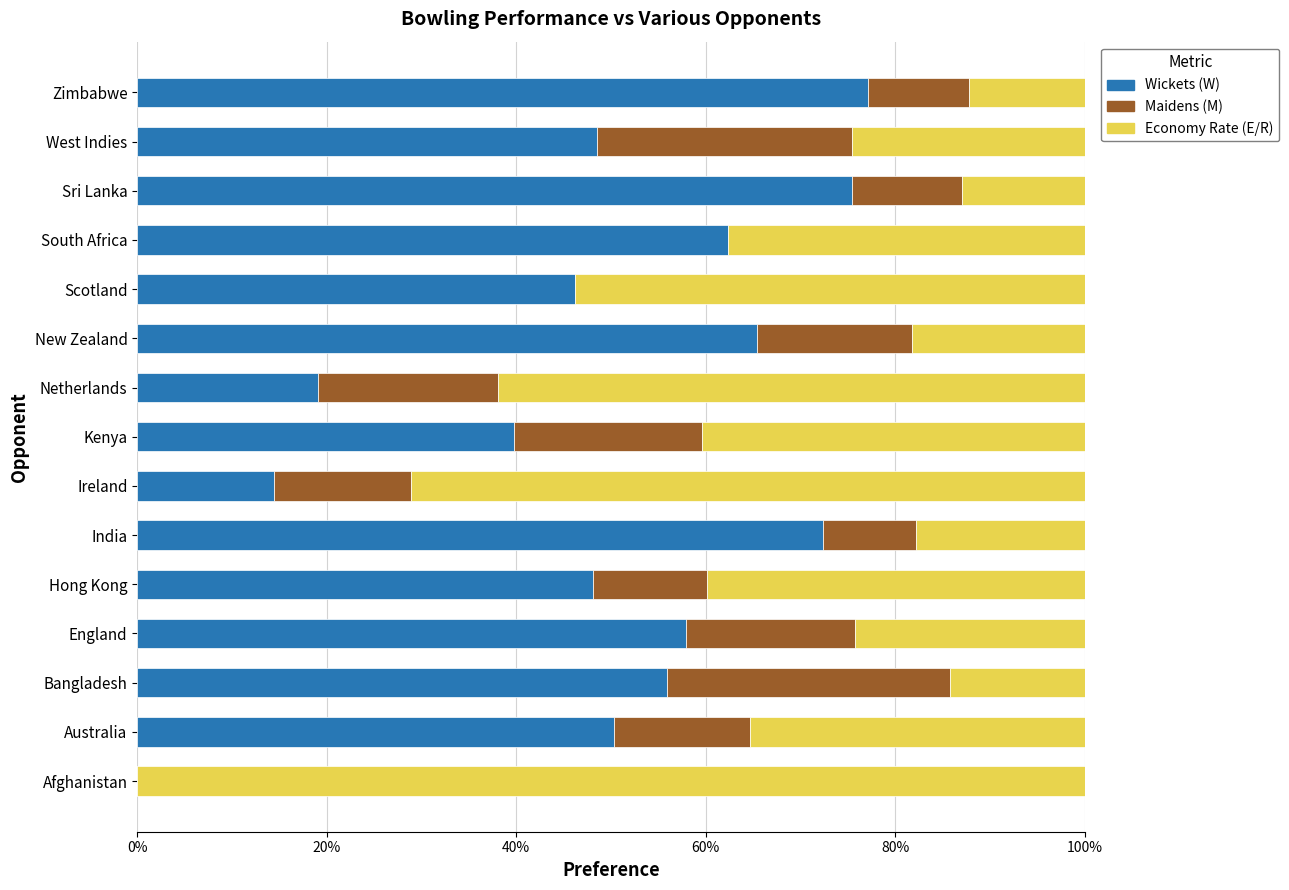

What is the sum of the Wickets (W) values at Kenya and Bangladesh?

95.7